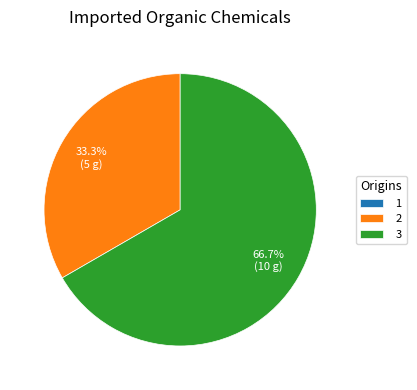

How much of the chart is everything except 3?

33.3%